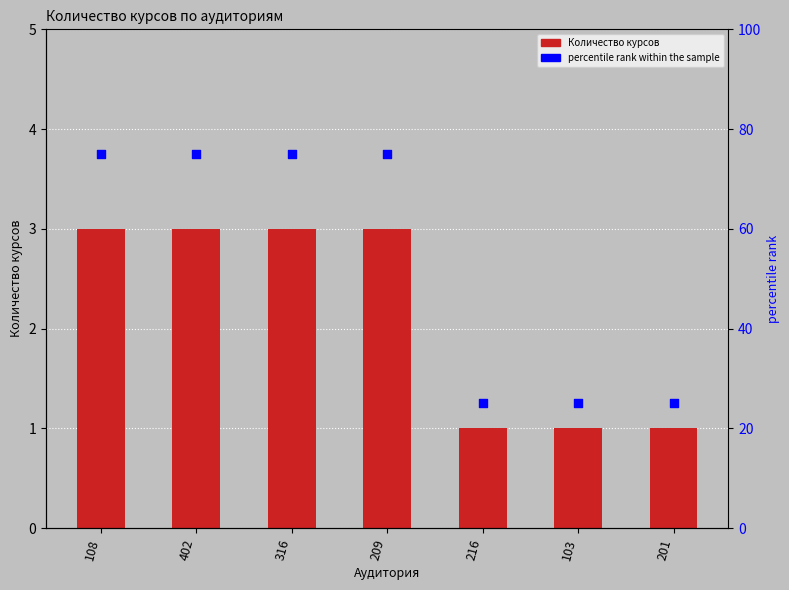

What are all the series names shown in the legend?

Количество курсов, percentile rank within the sample